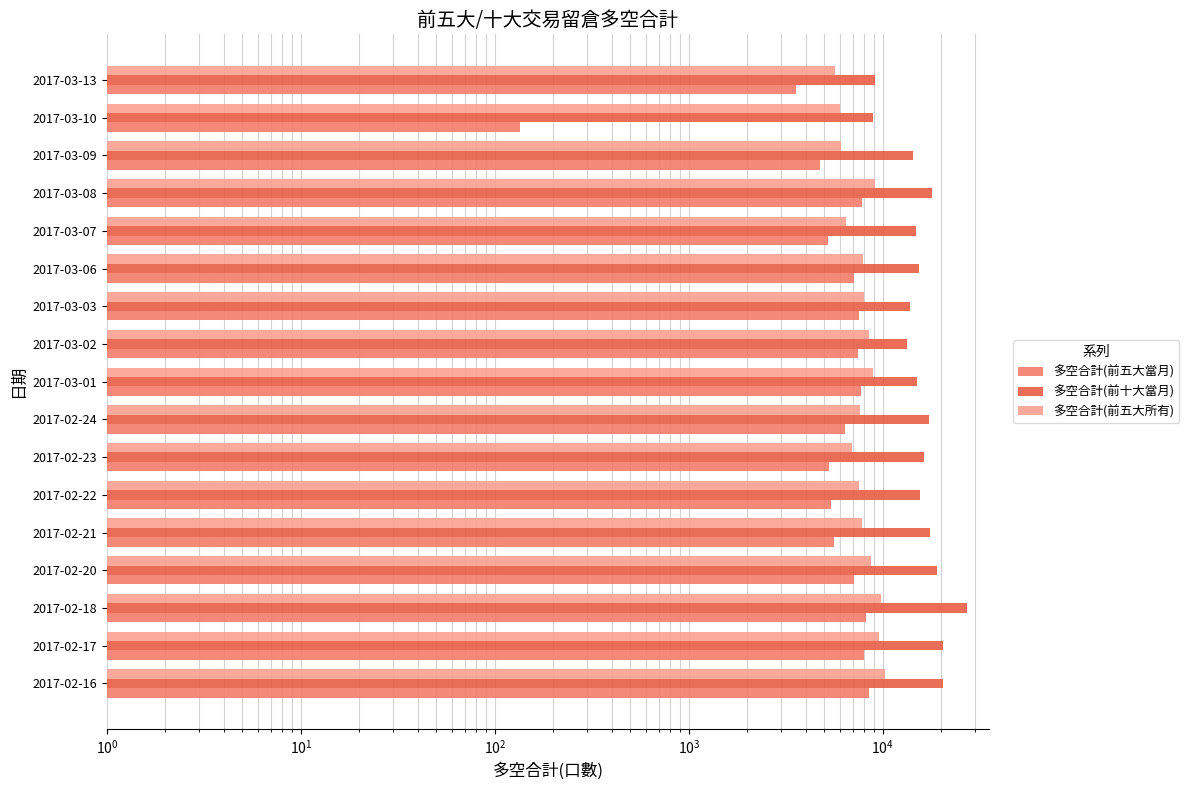

What is the average value of the 多空合計(前十大當月) series?

16231